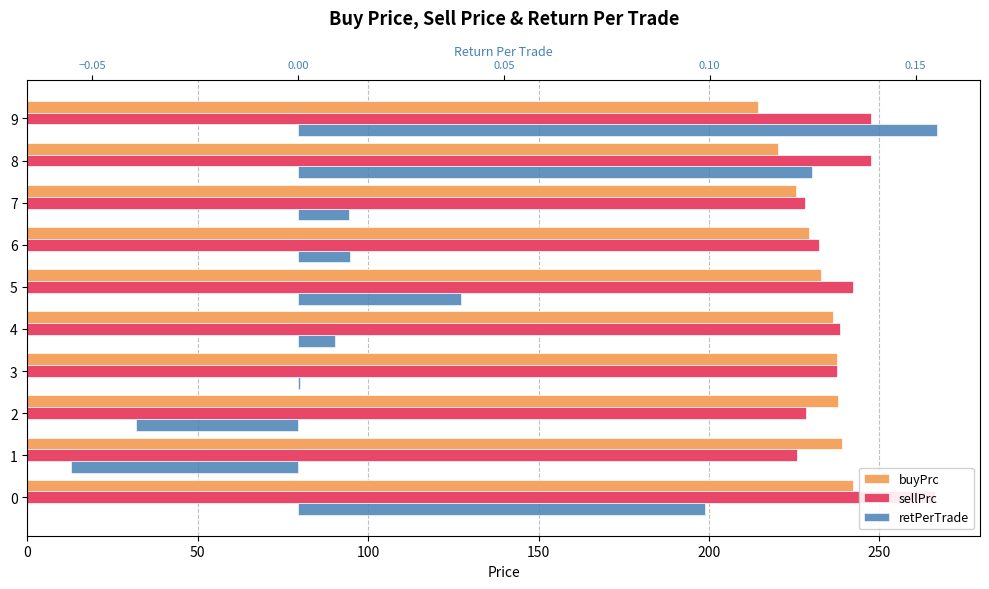

Reading left to right, transcribe all the data shown in this chart.

buyPrc: 242.3	238.9	237.9	237.4	236.4	232.9	229.2	225.4	220.1	214.2
sellPrc: 266.2	225.8	228.6	237.5	238.5	242.1	232.1	228.2	247.6	247.5
retPerTrade: 0.1	-0.1	-0.0	0.0	0.0	0.0	0.0	0.0	0.1	0.2